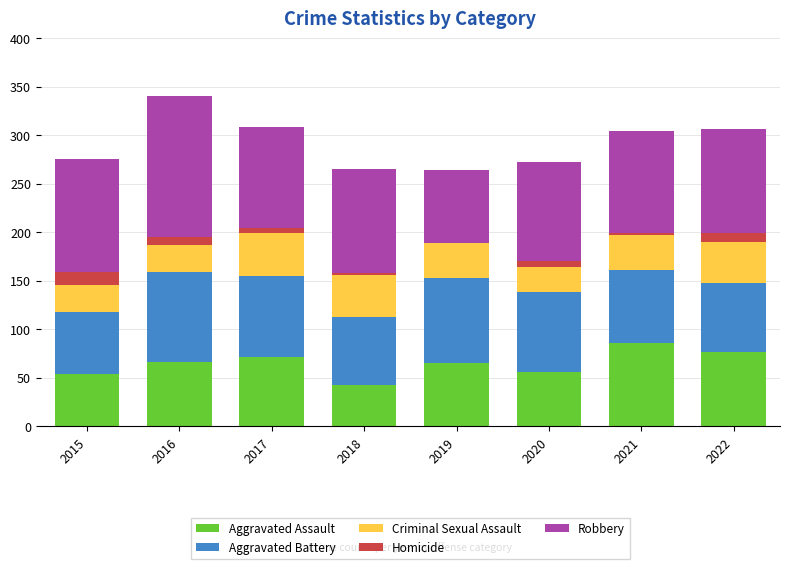

Are the bars grouped side by side (vs. stacked)?

No